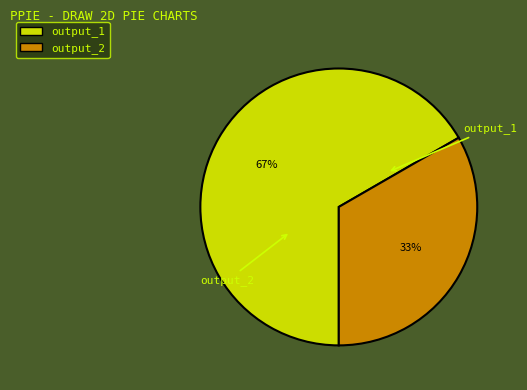

What is the smallest slice in the pie chart?

output_2